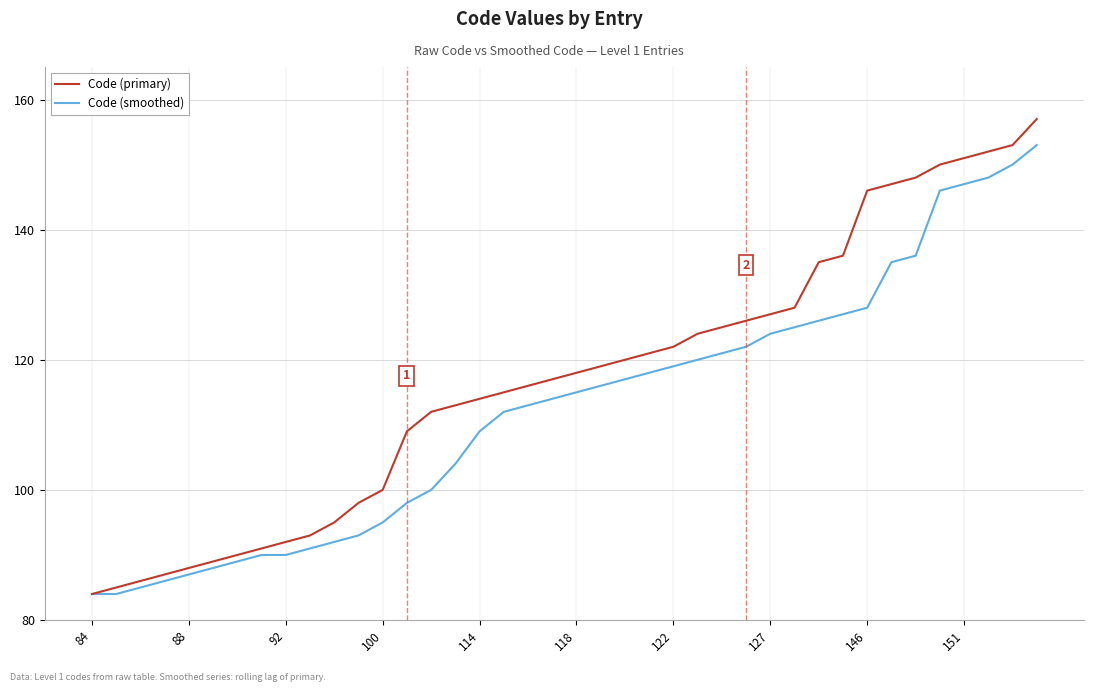

Rank the series by their maximum value, from highest to lowest.

Code (primary), Code (smoothed)